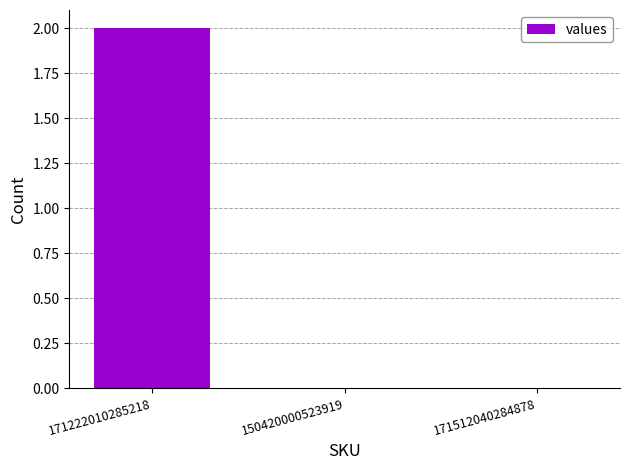

How many series are shown in this chart?

1